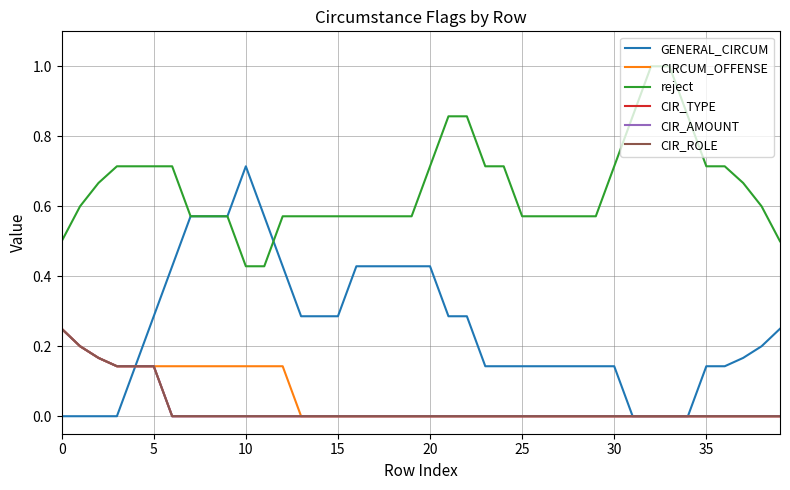

Reading left to right, transcribe all the data shown in this chart.

GENERAL_CIRCUM: 0.0	0.0	0.0	0.0	0.1	0.3	0.4	0.6	0.6	0.6	0.7	0.6	0.4	0.3	0.3	0.3	0.4	0.4	0.4	0.4	0.4	0.3	0.3	0.1	0.1	0.1	0.1	0.1	0.1	0.1	0.1	0.0	0.0	0.0	0.0	0.1	0.1	0.2	0.2	0.2
CIRCUM_OFFENSE: 0.2	0.2	0.2	0.1	0.1	0.1	0.1	0.1	0.1	0.1	0.1	0.1	0.1	0.0	0.0	0.0	0.0	0.0	0.0	0.0	0.0	0.0	0.0	0.0	0.0	0.0	0.0	0.0	0.0	0.0	0.0	0.0	0.0	0.0	0.0	0.0	0.0	0.0	0.0	0.0
reject: 0.5	0.6	0.7	0.7	0.7	0.7	0.7	0.6	0.6	0.6	0.4	0.4	0.6	0.6	0.6	0.6	0.6	0.6	0.6	0.6	0.7	0.9	0.9	0.7	0.7	0.6	0.6	0.6	0.6	0.6	0.7	0.9	1.0	1.0	0.9	0.7	0.7	0.7	0.6	0.5
CIR_TYPE: 0.2	0.2	0.2	0.1	0.1	0.1	0.0	0.0	0.0	0.0	0.0	0.0	0.0	0.0	0.0	0.0	0.0	0.0	0.0	0.0	0.0	0.0	0.0	0.0	0.0	0.0	0.0	0.0	0.0	0.0	0.0	0.0	0.0	0.0	0.0	0.0	0.0	0.0	0.0	0.0
CIR_AMOUNT: 0.2	0.2	0.2	0.1	0.1	0.1	0.0	0.0	0.0	0.0	0.0	0.0	0.0	0.0	0.0	0.0	0.0	0.0	0.0	0.0	0.0	0.0	0.0	0.0	0.0	0.0	0.0	0.0	0.0	0.0	0.0	0.0	0.0	0.0	0.0	0.0	0.0	0.0	0.0	0.0
CIR_ROLE: 0.2	0.2	0.2	0.1	0.1	0.1	0.0	0.0	0.0	0.0	0.0	0.0	0.0	0.0	0.0	0.0	0.0	0.0	0.0	0.0	0.0	0.0	0.0	0.0	0.0	0.0	0.0	0.0	0.0	0.0	0.0	0.0	0.0	0.0	0.0	0.0	0.0	0.0	0.0	0.0